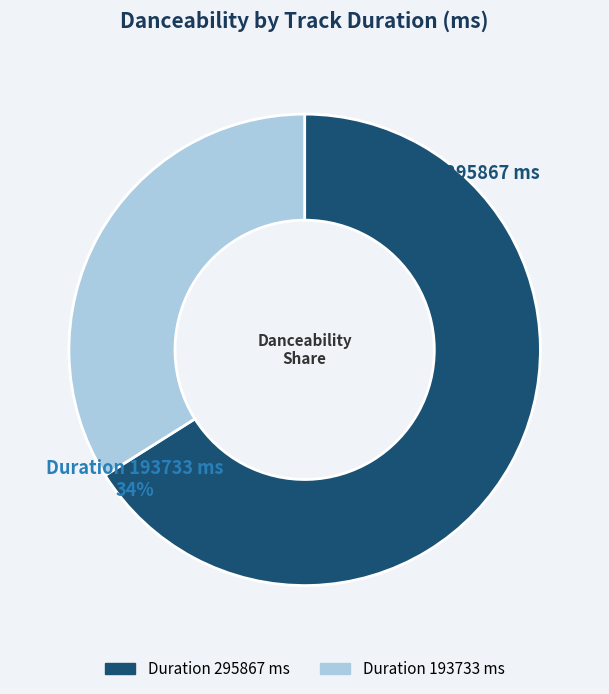

How many slices are in this pie chart?

2